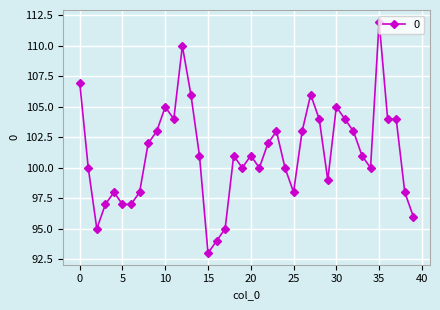

True or false: the data has more than 0 interior local peaks.

True